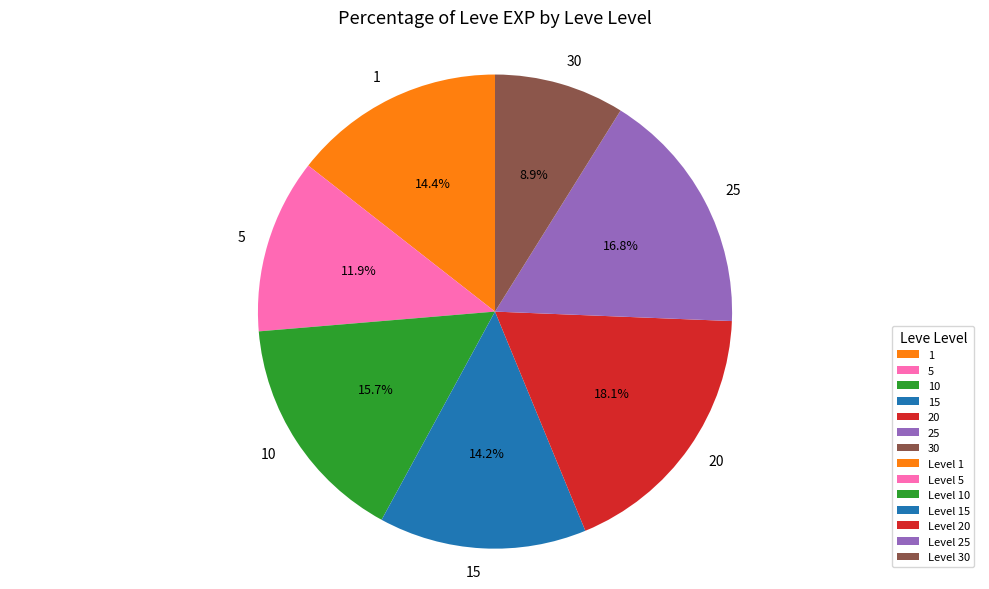

Is there any slice that represents more than half of the pie?

No